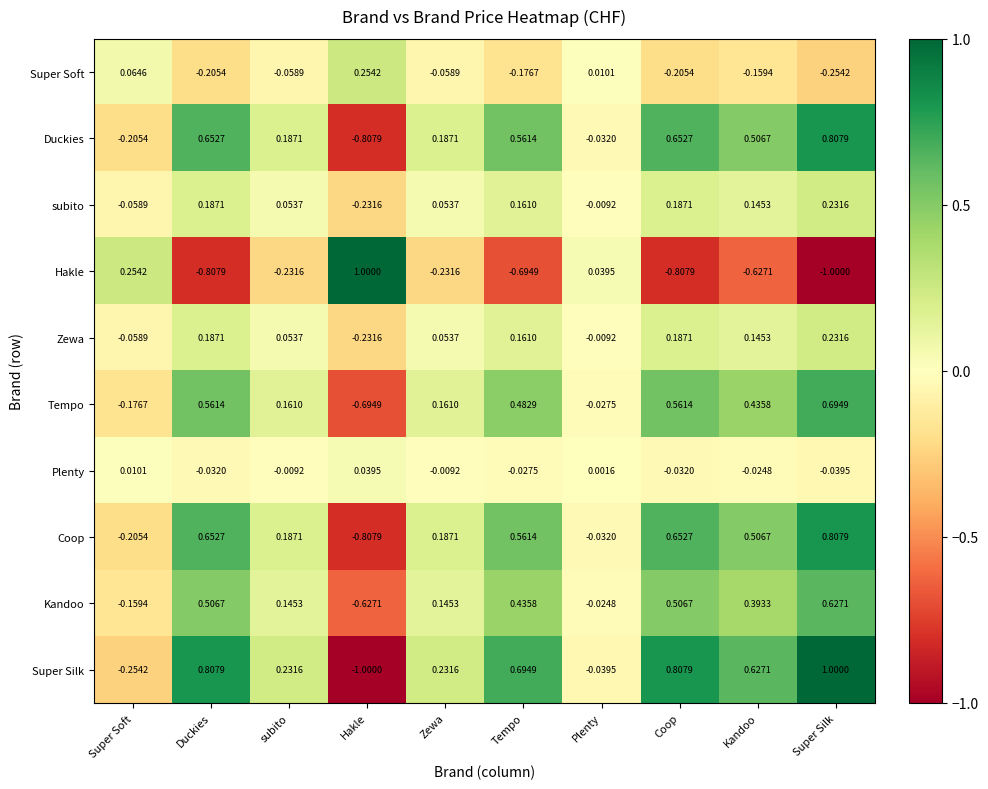

Where is Super Soft nearest to the value 0?

Plenty